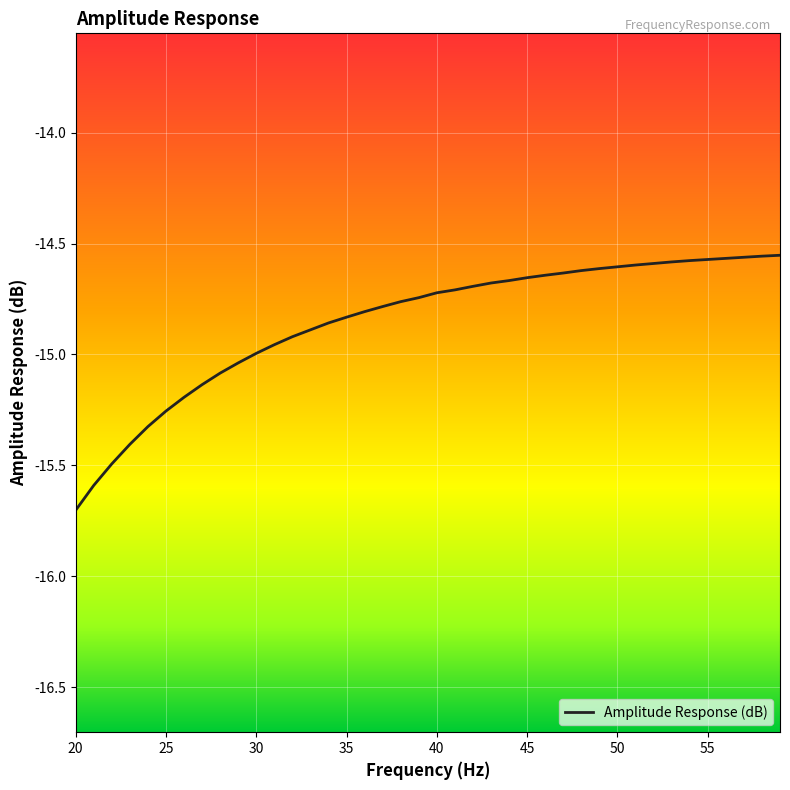

What is the minimum value shown in the chart?

-15.7